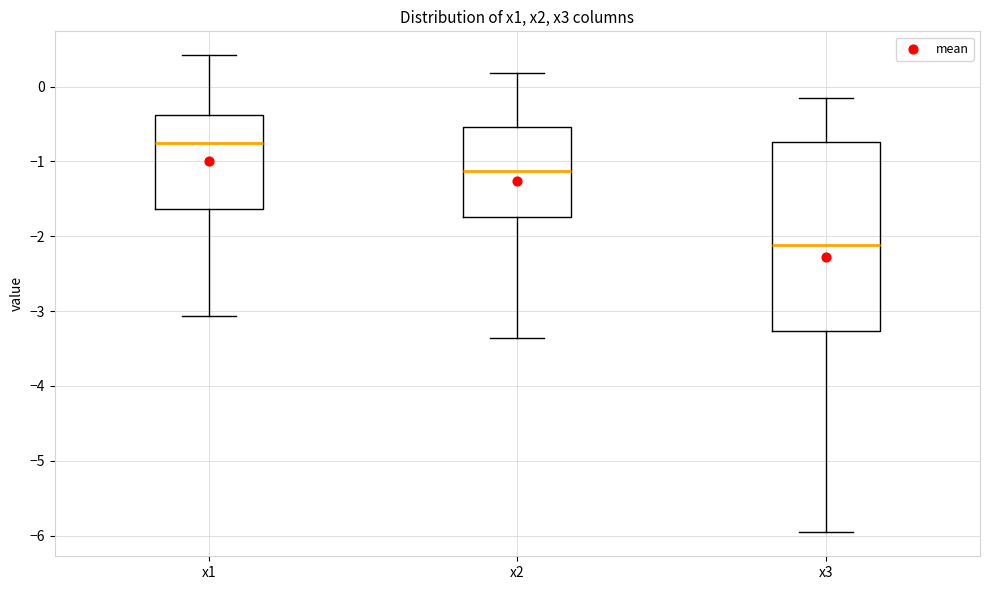

Which box is the tallest, from its lower edge to its upper edge?

x3